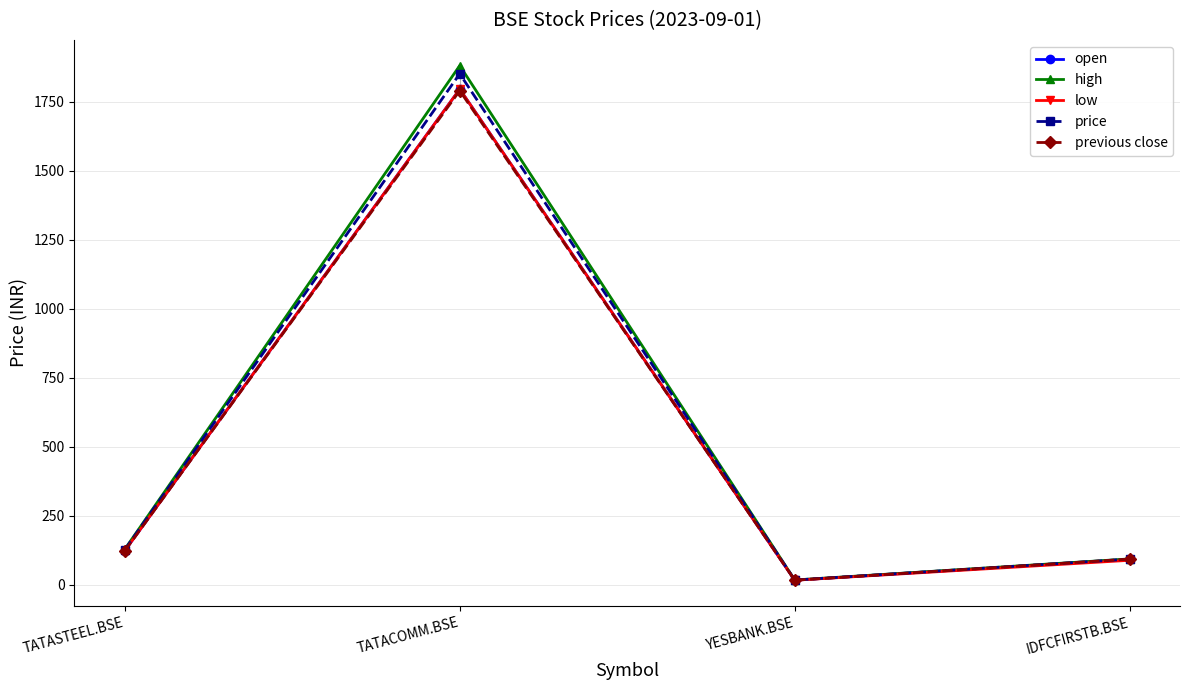

What position from the left is YESBANK.BSE?

3